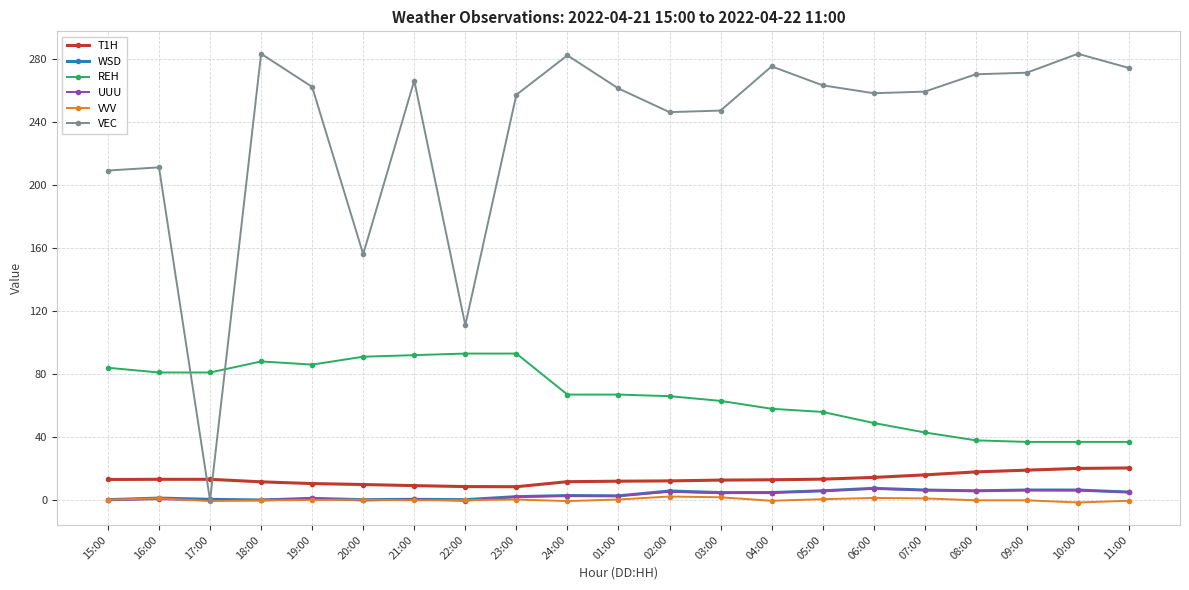

What is the label of the 15th point from the left?

05:00